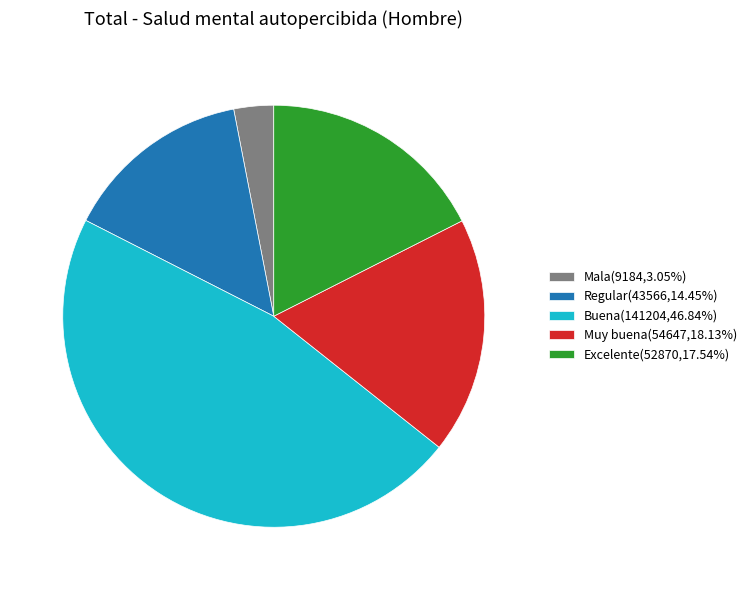

What is the largest slice in the pie chart?

Buena